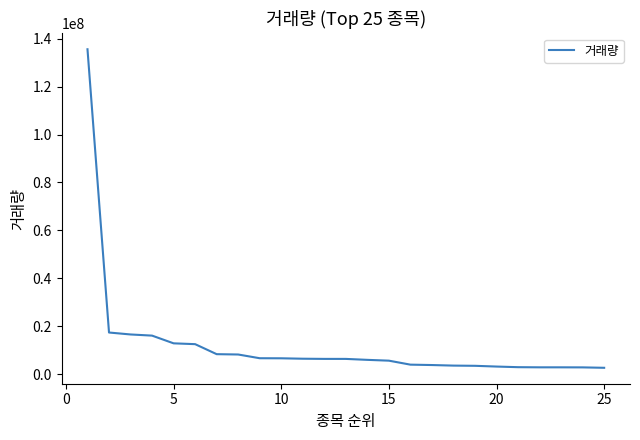

What is the difference between the maximum and minimum values?

132915823